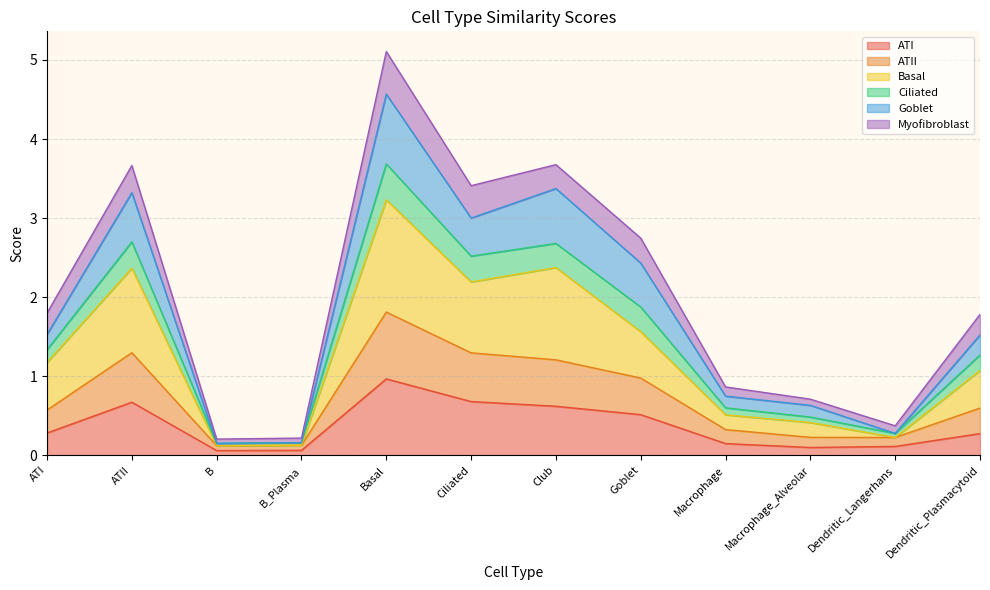

What is the highest value of the ATI series?

1.0